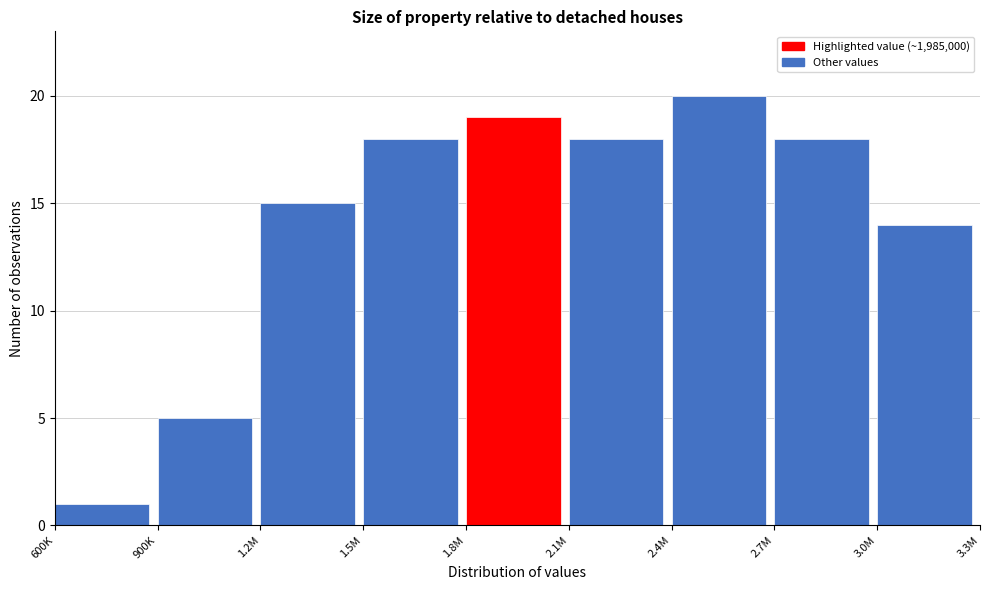

Reading right to left, extract all data points from this chart.

3.0M=14	2.7M=18	2.4M=20	2.1M=18	1.8M=19	1.5M=18	1.2M=15	900K=5	600K=1